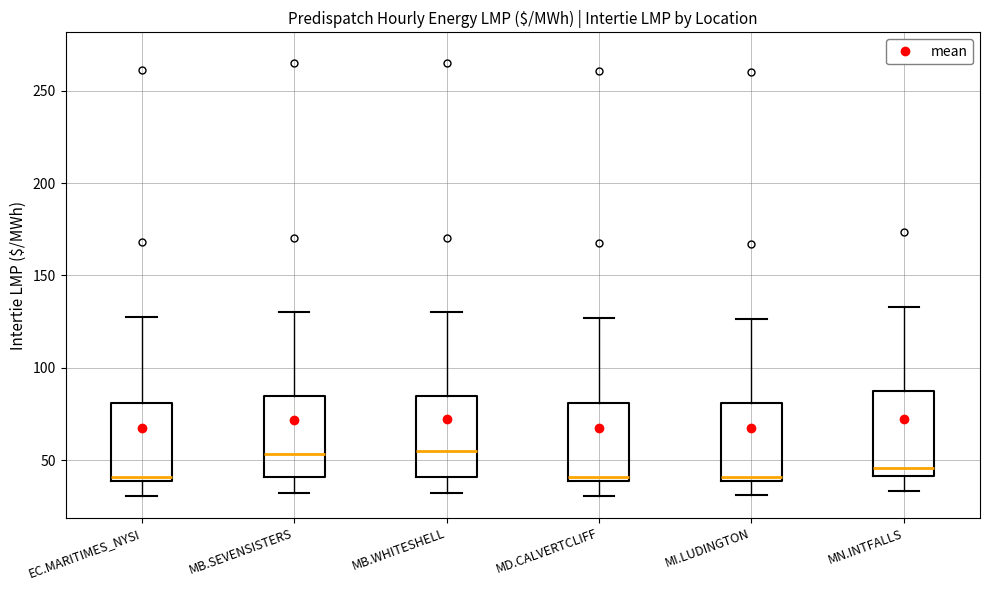

Reading left to right, read every box against the y-axis: the position of its median line, the range the box covers, and the ends of its whiskers. The values are not printed on the chart, so give them approximately, as read against the axis.

EC.MARITIMES_NYSI: median 40 (just above the box's lower edge), box 40 to 80, whiskers 30 to 130
MB.SEVENSISTERS: median 55, box 40 to 85, whiskers 30 to 130
MB.WHITESHELL: median 55, box 40 to 85, whiskers 30 to 130
MD.CALVERTCLIFF: median 40 (just above the box's lower edge), box 40 to 80, whiskers 30 to 125
MI.LUDINGTON: median 40 (just above the box's lower edge), box 40 to 80, whiskers 30 to 125
MN.INTFALLS: median 45, box 40 to 85, whiskers 35 to 135